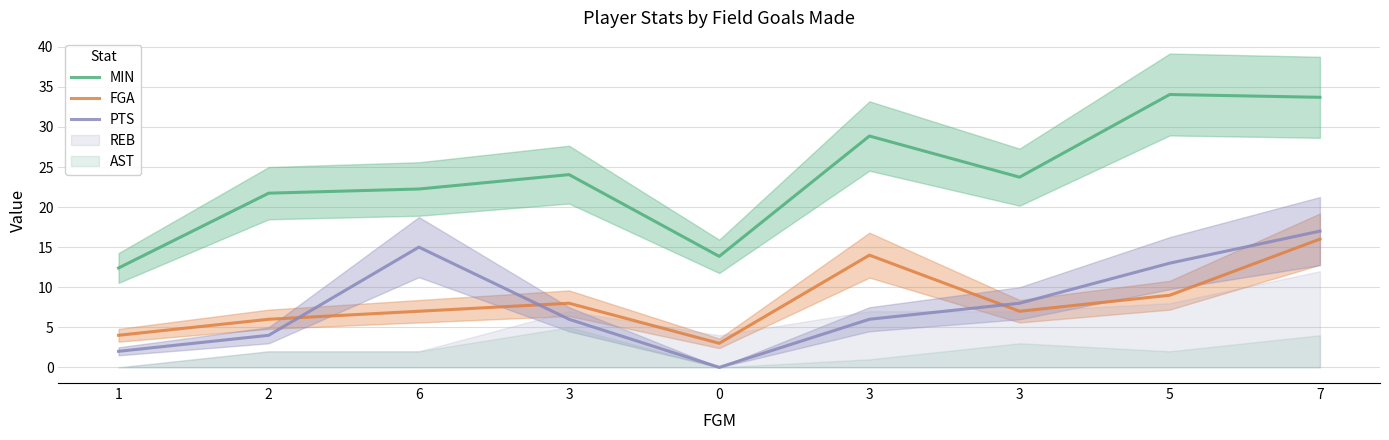

At which label does FGA reach its peak?

7